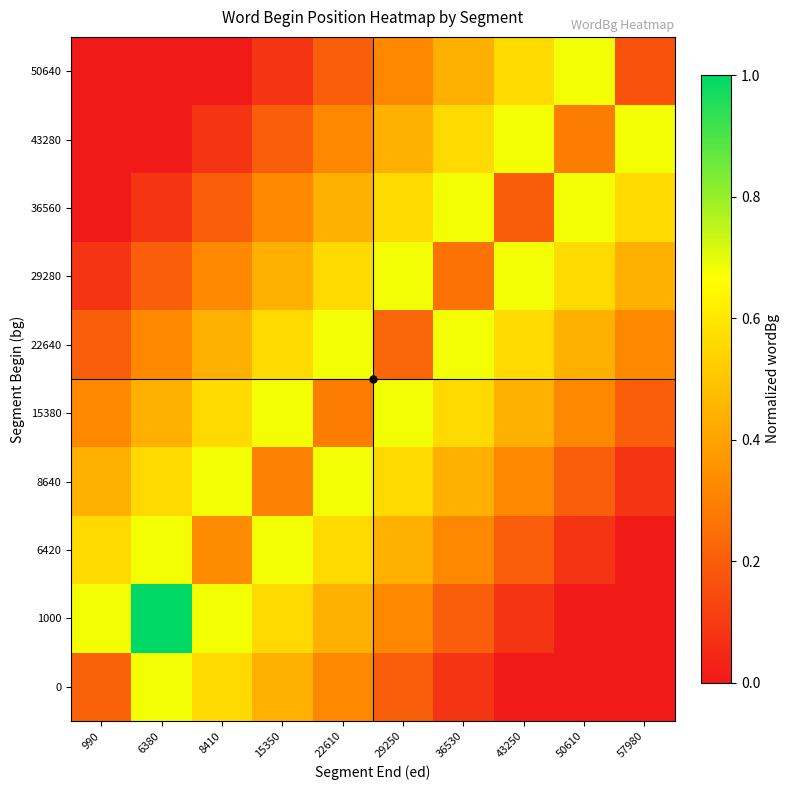

Reading left to right, list all the values displayed in this chart.

0: 990=0.2	6380=0.7	8410=0.6	15350=0.4	22610=0.3	29250=0.2	36530=0.1	43250=0.0	50610=0.0	57980=0.0
1000: 990=0.7	6380=1.0	8410=0.7	15350=0.6	22610=0.4	29250=0.3	36530=0.2	43250=0.1	50610=0.0	57980=0.0
6420: 990=0.6	6380=0.7	8410=0.3	15350=0.7	22610=0.6	29250=0.4	36530=0.3	43250=0.2	50610=0.1	57980=0.0
8640: 990=0.4	6380=0.6	8410=0.7	15350=0.3	22610=0.7	29250=0.6	36530=0.4	43250=0.3	50610=0.2	57980=0.1
15380: 990=0.3	6380=0.4	8410=0.6	15350=0.7	22610=0.3	29250=0.7	36530=0.6	43250=0.4	50610=0.3	57980=0.2
22640: 990=0.2	6380=0.3	8410=0.4	15350=0.6	22610=0.7	29250=0.2	36530=0.7	43250=0.6	50610=0.4	57980=0.3
29280: 990=0.1	6380=0.2	8410=0.3	15350=0.4	22610=0.6	29250=0.7	36530=0.3	43250=0.7	50610=0.6	57980=0.4
36560: 990=0.0	6380=0.1	8410=0.2	15350=0.3	22610=0.4	29250=0.6	36530=0.7	43250=0.2	50610=0.7	57980=0.6
43280: 990=0.0	6380=0.0	8410=0.1	15350=0.2	22610=0.3	29250=0.4	36530=0.6	43250=0.7	50610=0.3	57980=0.7
50640: 990=0.0	6380=0.0	8410=0.0	15350=0.1	22610=0.2	29250=0.3	36530=0.4	43250=0.6	50610=0.7	57980=0.2